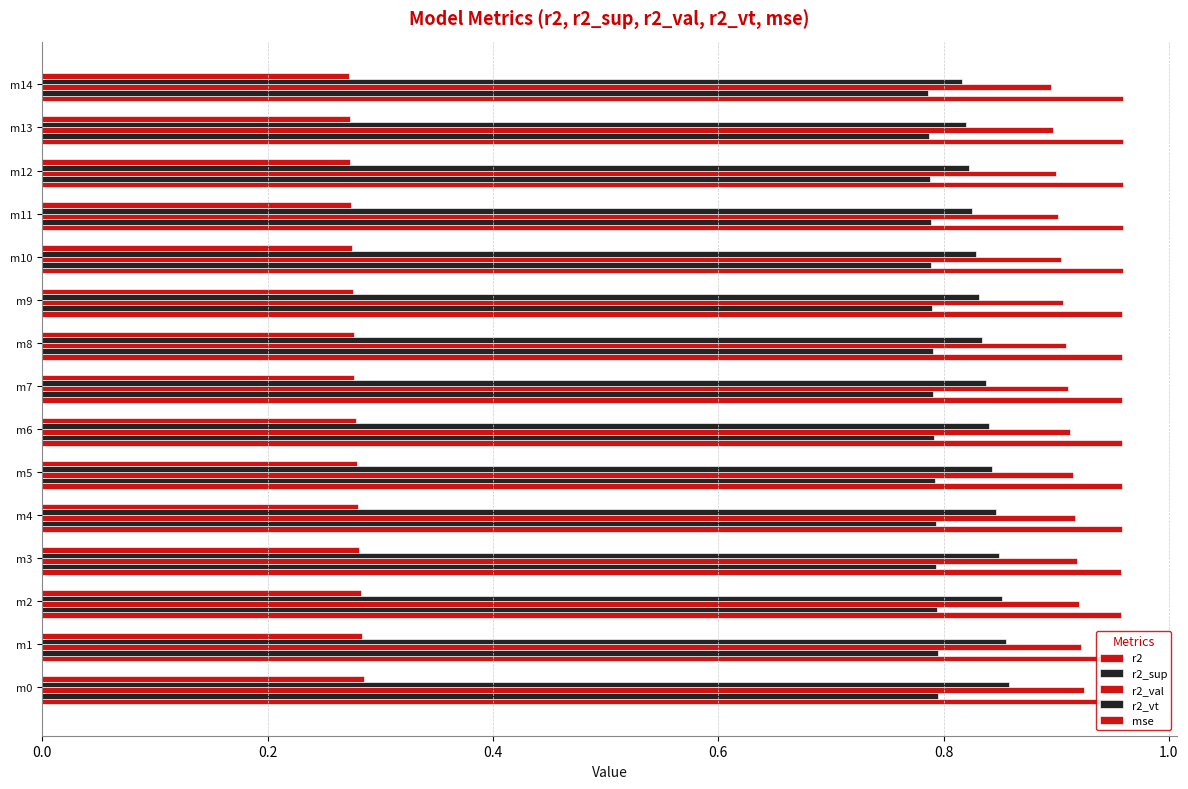

How many series are shown in this chart?

5